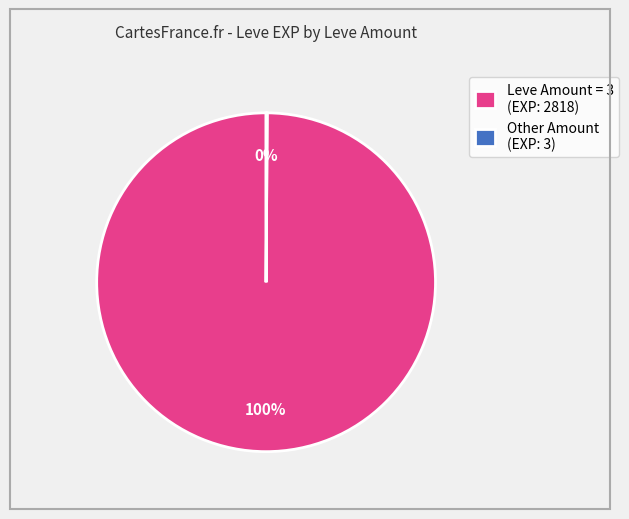

Which category has the biggest portion of the pie?

Leve Amount = 3 (EXP: 2818)